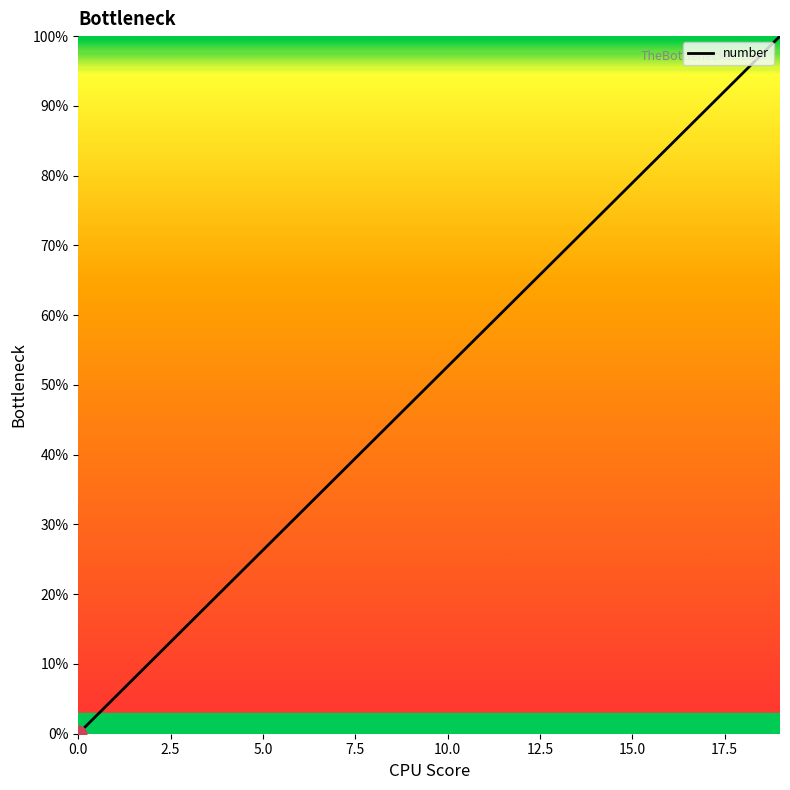

What is the difference between the maximum and minimum values?

100.0